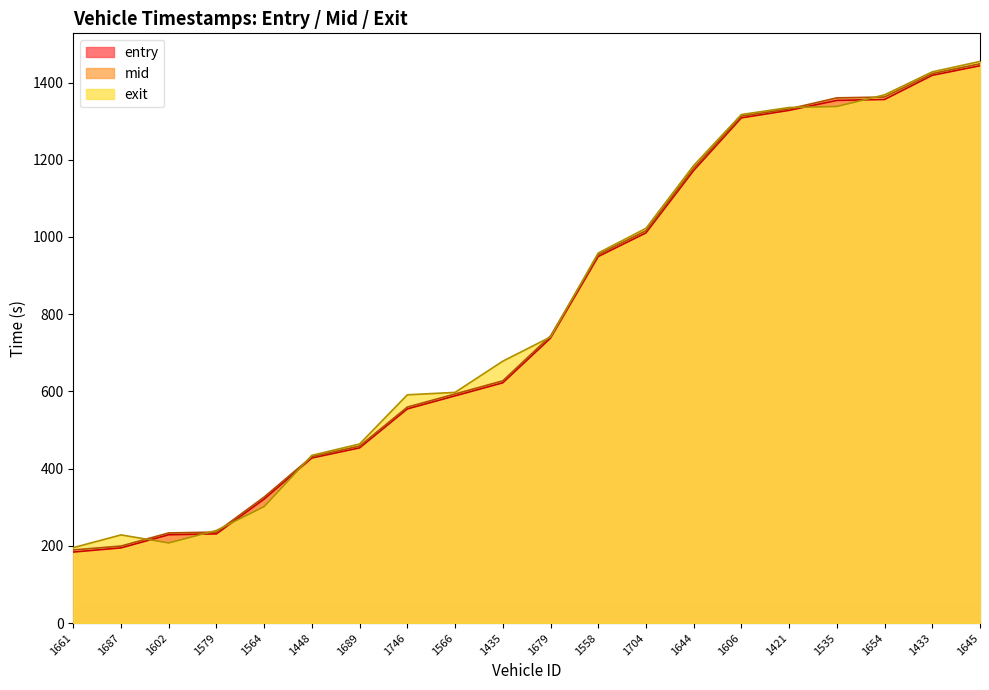

The entry series shows 2059.0 at 1421. True or false?

False